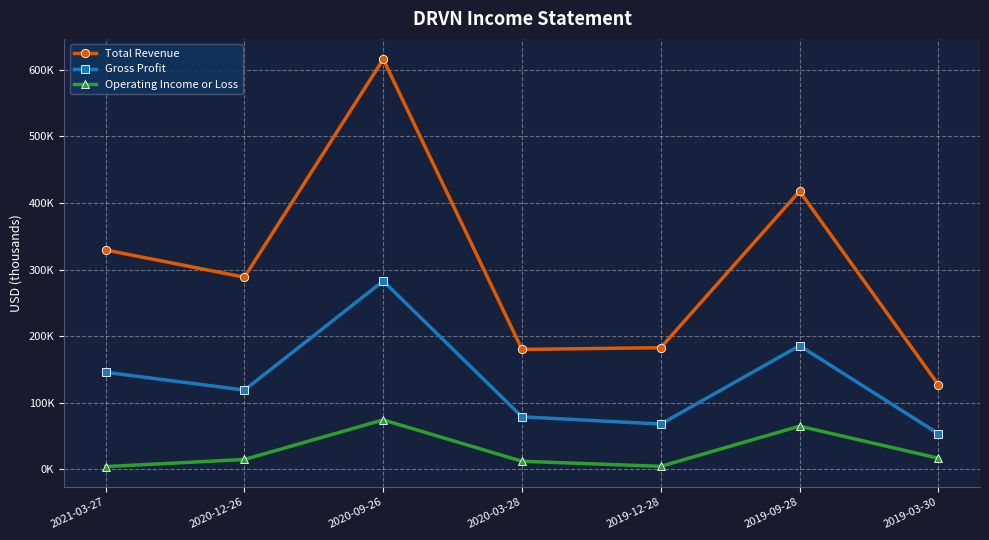

Does the chart have visible grid lines?

Yes